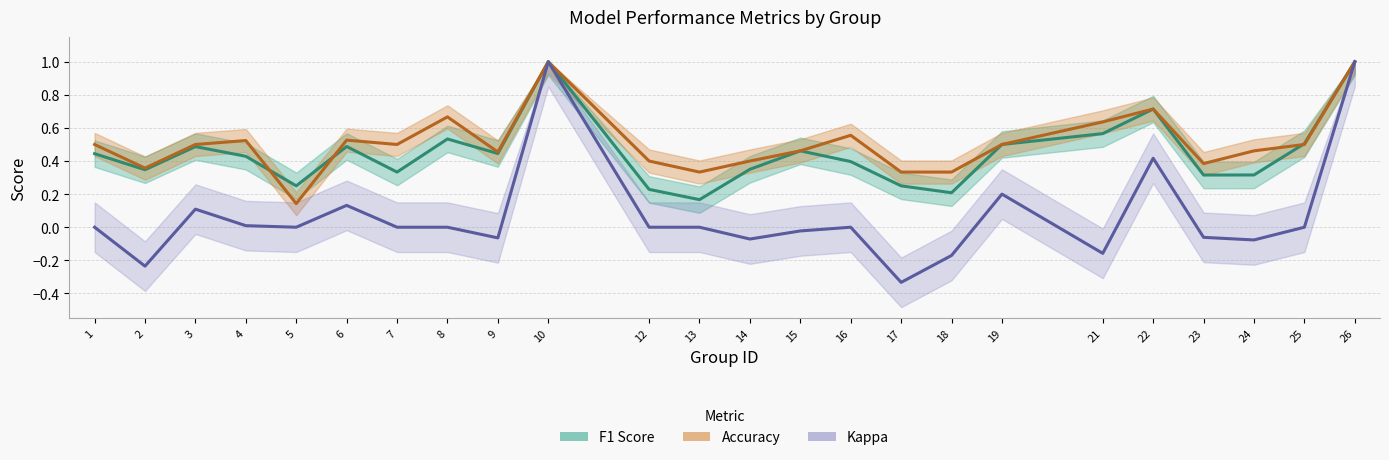

Does the chart have visible grid lines?

Yes